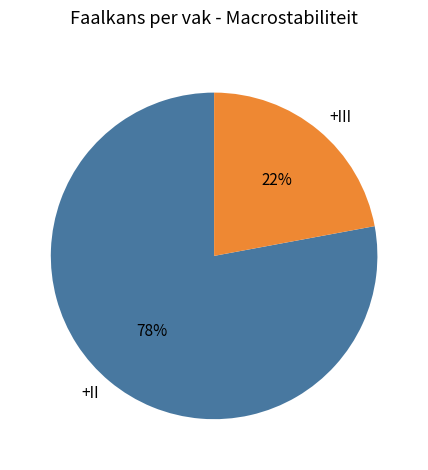

True or false: +II accounts for 84% of the total.

False